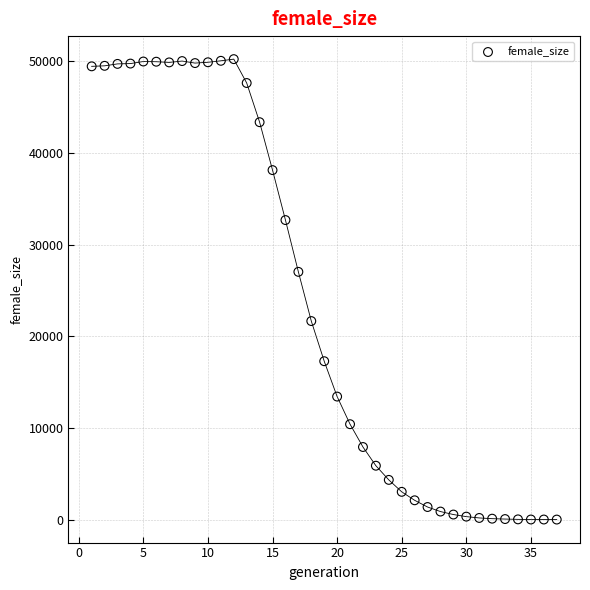

What is the range of X values (max minus min)?

36